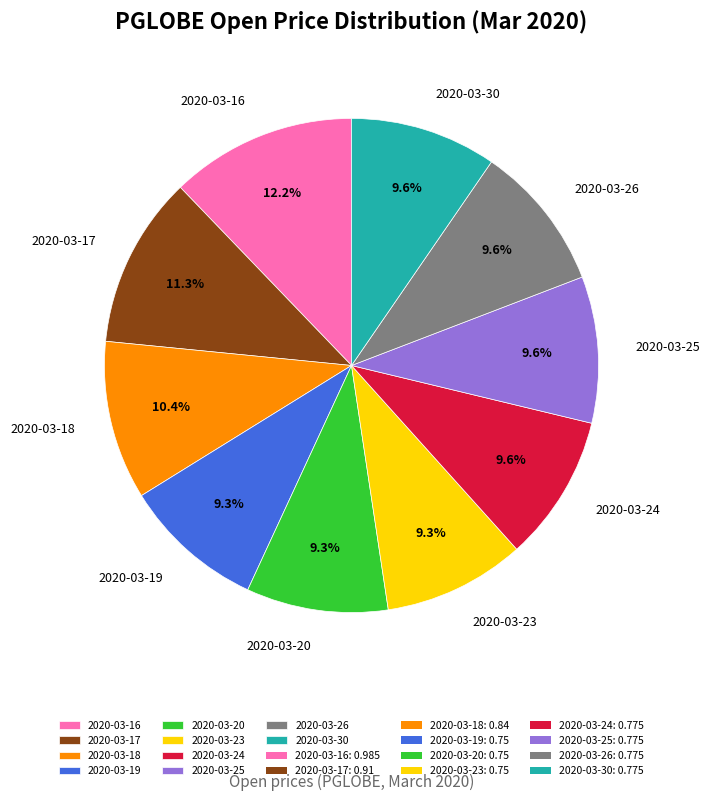

The 2020-03-26 slice represents 10% of the pie. True or false?

True